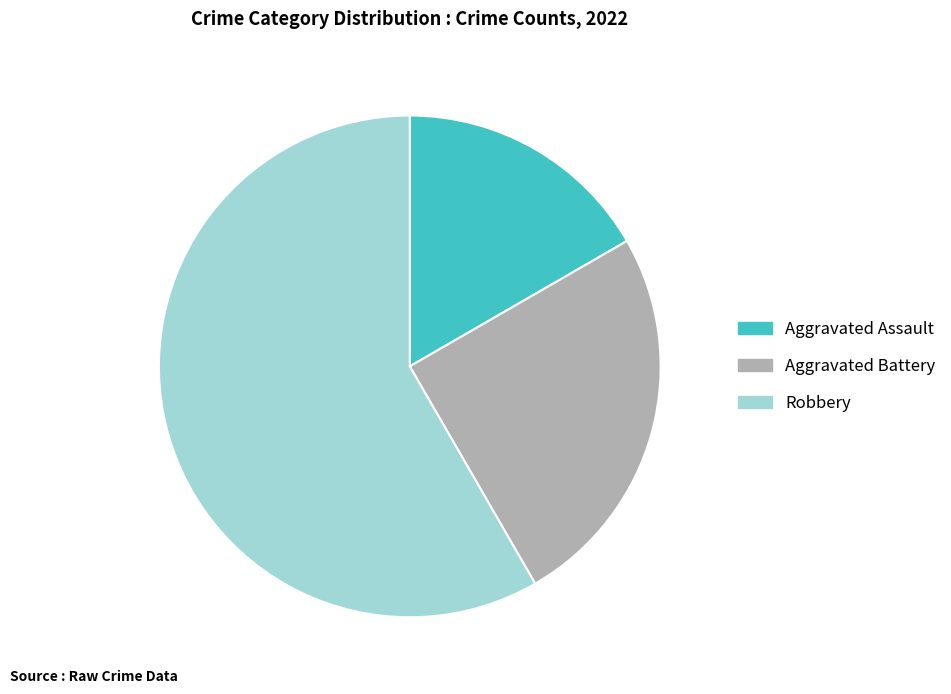

Rank the categories by value from lowest to highest.

Aggravated Assault, Aggravated Battery, Robbery